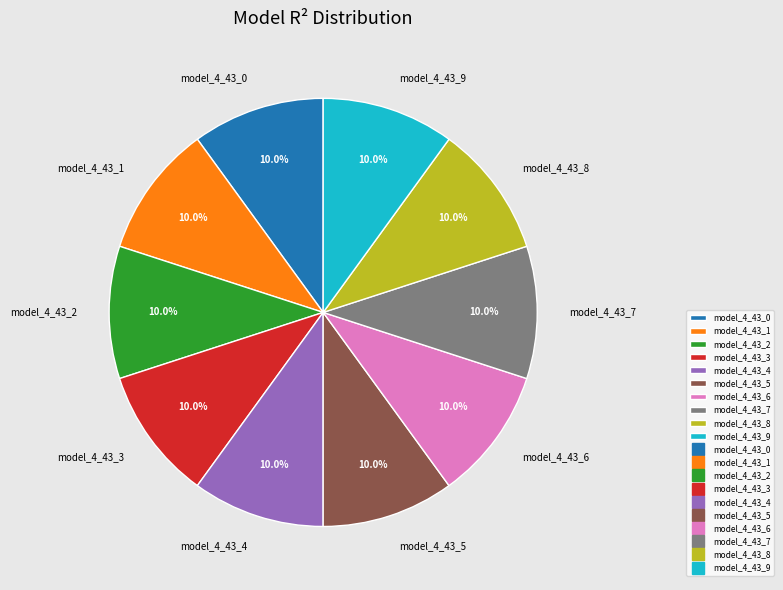

What portion of the pie excludes model_4_43_3?

90.0%